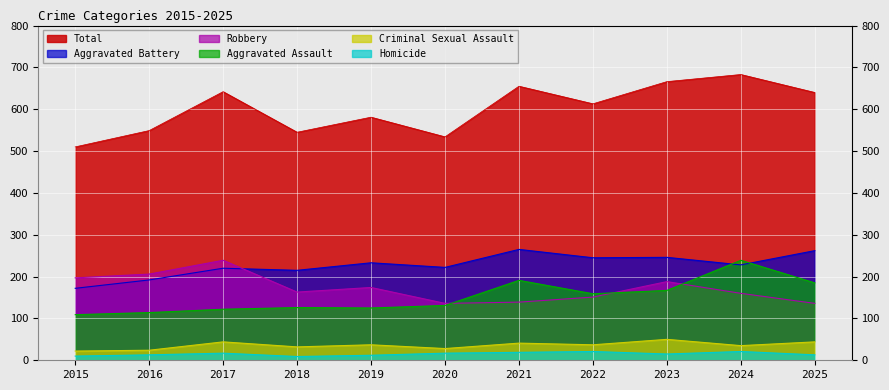

Rank the series at 2017 from lowest to highest value.

Homicide, Criminal Sexual Assault, Aggravated Assault, Aggravated Battery, Robbery, Total